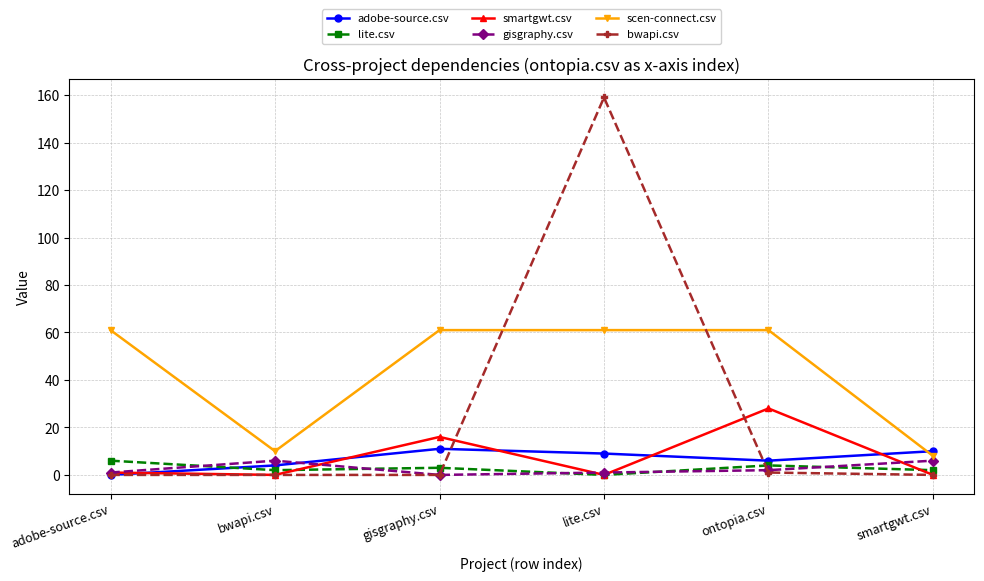

Which series has the widest spread of values?

bwapi.csv